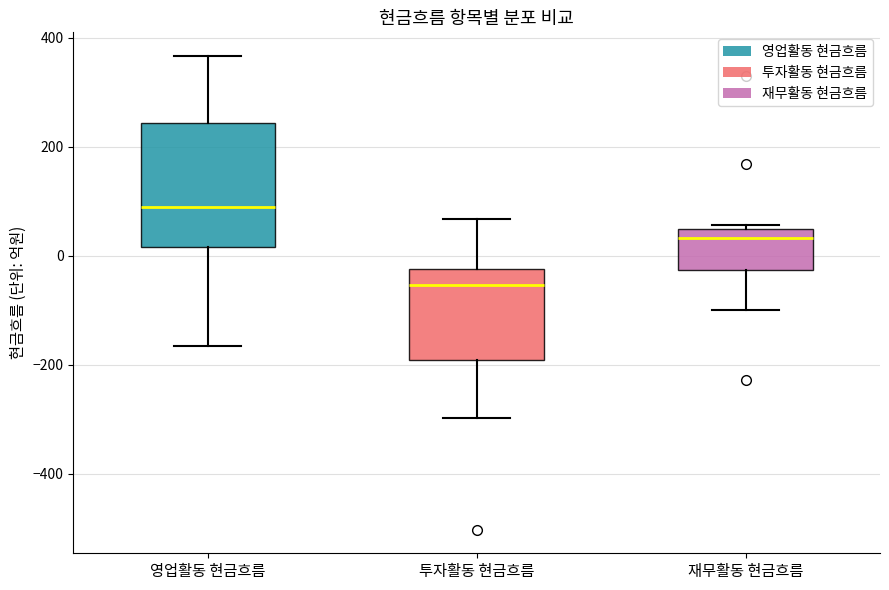

Reading left to right, transcribe this box plot: for each box, give where its median line is, the range the box spans, and where its two whiskers end, as read against the y-axis. The values are not printed on the chart, so give them approximately, as read against the axis.

영업활동 현금흐름: median 80, box 20 to 240, whiskers -160 to 360
투자활동 현금흐름: median -60, box -200 to -20, whiskers -300 to 60
재무활동 현금흐름: median 40 (just below the box's upper edge), box -20 to 40, whiskers -100 to 60